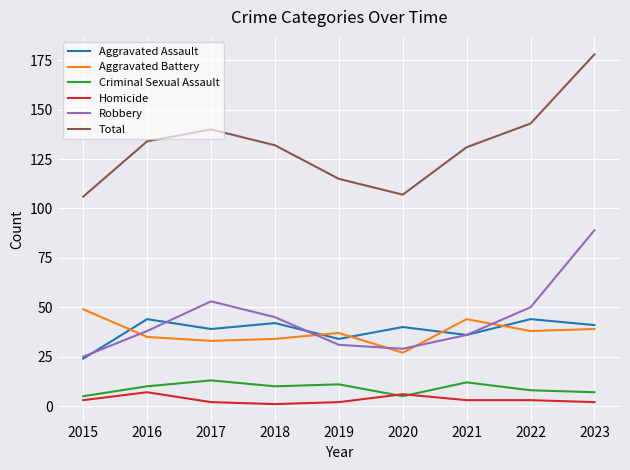

True or false: Criminal Sexual Assault has a value of 10 at 2018.

True